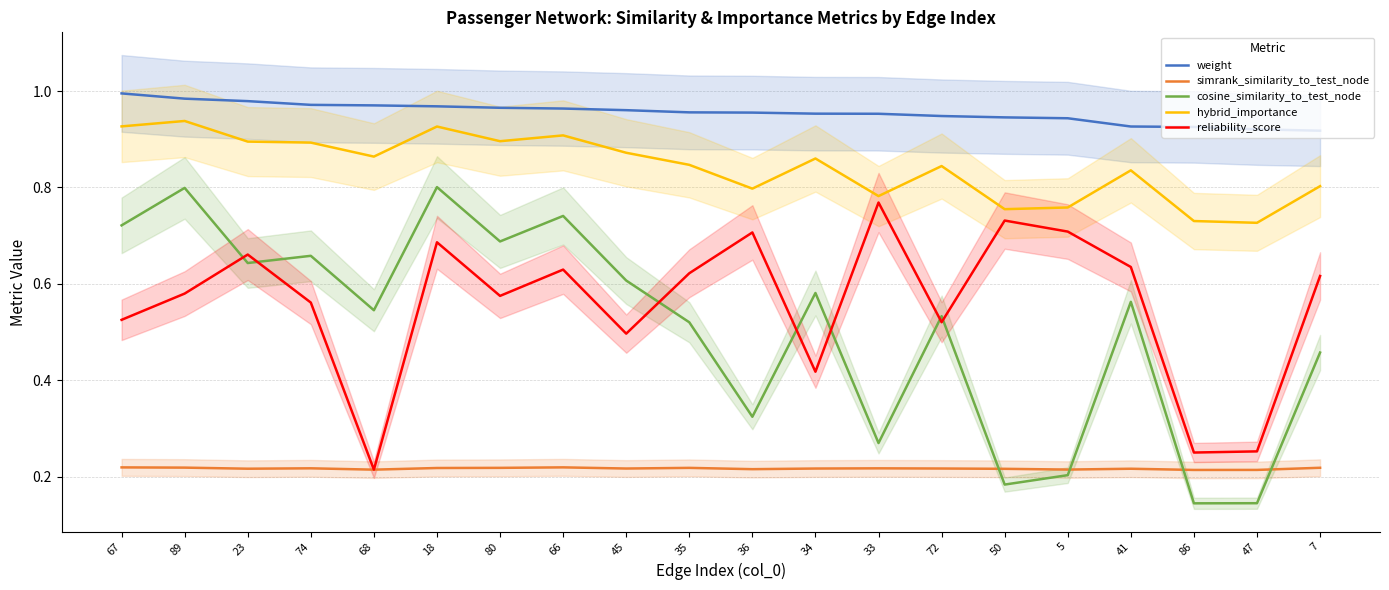

Reading right to left, extract all data points from this chart.

weight: 7=0.9	47=0.9	86=0.9	41=0.9	5=0.9	50=0.9	72=0.9	33=1.0	34=1.0	36=1.0	35=1.0	45=1.0	66=1.0	80=1.0	18=1.0	68=1.0	74=1.0	23=1.0	89=1.0	67=1.0
simrank_similarity_to_test_node: 7=0.2	47=0.2	86=0.2	41=0.2	5=0.2	50=0.2	72=0.2	33=0.2	34=0.2	36=0.2	35=0.2	45=0.2	66=0.2	80=0.2	18=0.2	68=0.2	74=0.2	23=0.2	89=0.2	67=0.2
cosine_similarity_to_test_node: 7=0.5	47=0.1	86=0.1	41=0.6	5=0.2	50=0.2	72=0.5	33=0.3	34=0.6	36=0.3	35=0.5	45=0.6	66=0.7	80=0.7	18=0.8	68=0.5	74=0.7	23=0.6	89=0.8	67=0.7
hybrid_importance: 7=0.8	47=0.7	86=0.7	41=0.8	5=0.8	50=0.8	72=0.8	33=0.8	34=0.9	36=0.8	35=0.8	45=0.9	66=0.9	80=0.9	18=0.9	68=0.9	74=0.9	23=0.9	89=0.9	67=0.9
reliability_score: 7=0.6	47=0.3	86=0.3	41=0.6	5=0.7	50=0.7	72=0.5	33=0.8	34=0.4	36=0.7	35=0.6	45=0.5	66=0.6	80=0.6	18=0.7	68=0.2	74=0.6	23=0.7	89=0.6	67=0.5